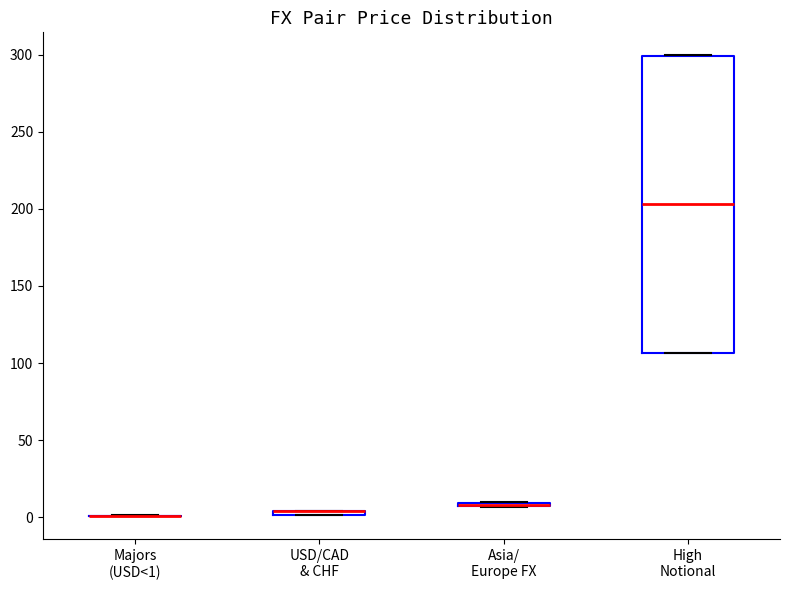

Comparing the boxes themselves (not the whiskers), which one is the tallest?

High Notional